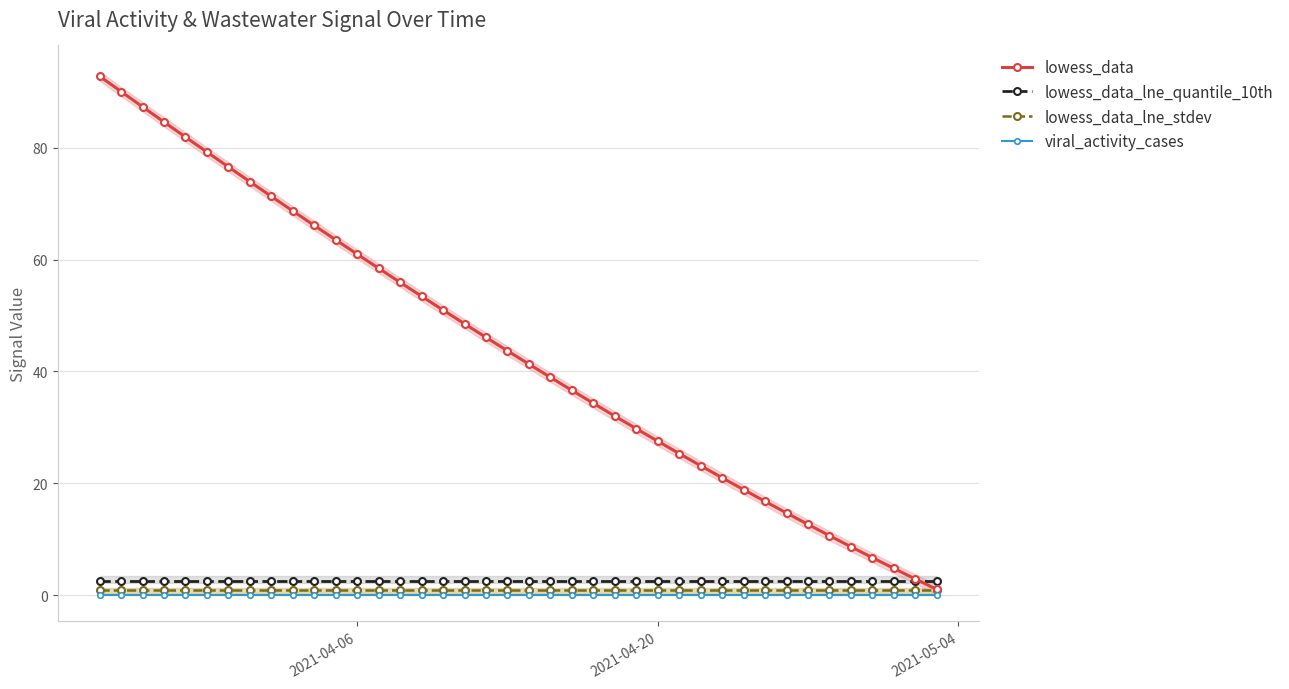

Count the number of categories in the chart.

40